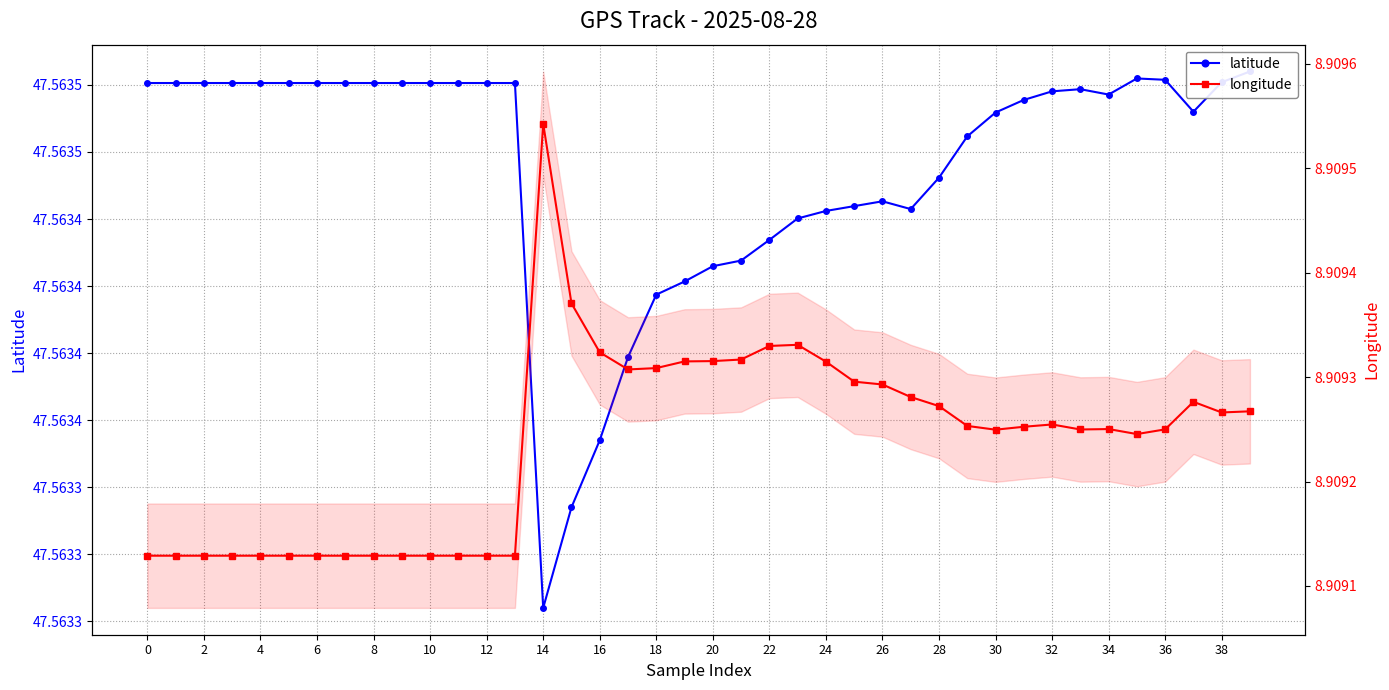

What is the average value of the latitude series?

47.6